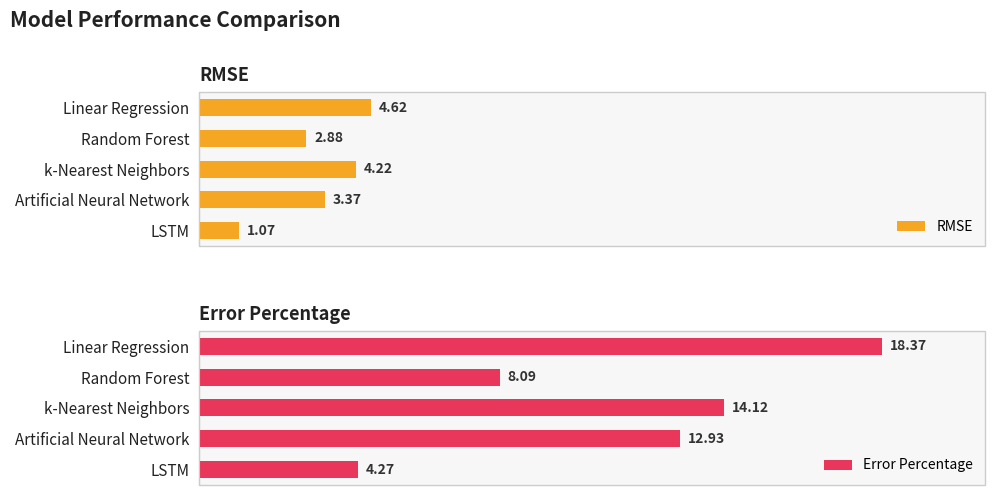

What are all the series names shown in the legend?

RMSE, Error Percentage